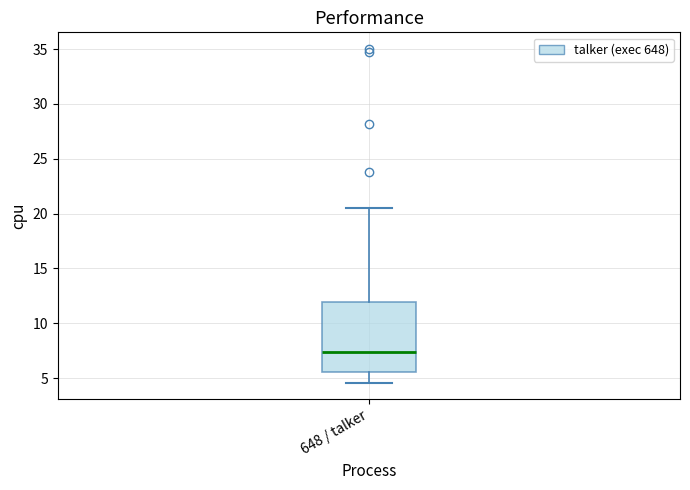

Read this box plot against the y-axis: the position of the median line, the range covered by the box, and the ends of both whiskers. The values are not printed on the chart, so give them approximately, as read against the axis.

median 7.5, box 5.5 to 12.0, whiskers 4.5 to 20.5